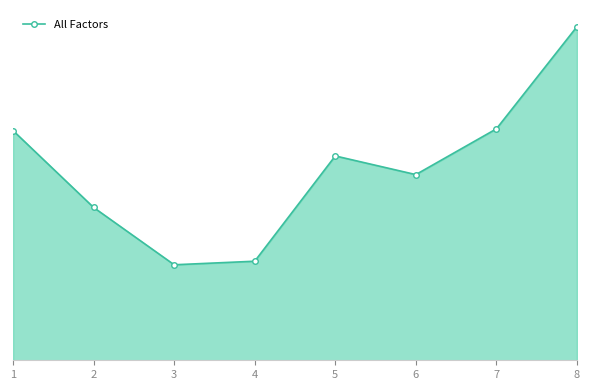

What is the sum of all values?

344.9